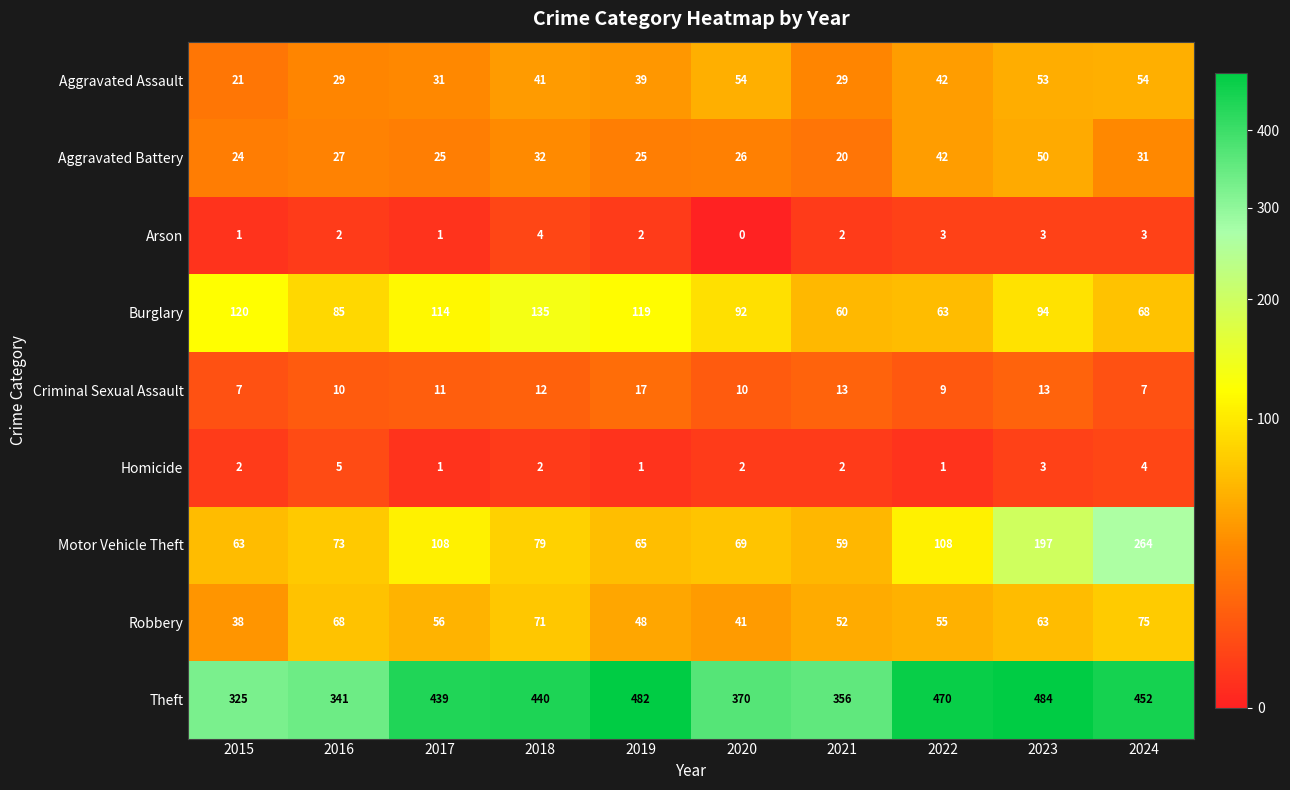

The Burglary series shows 31 at 2017. True or false?

False